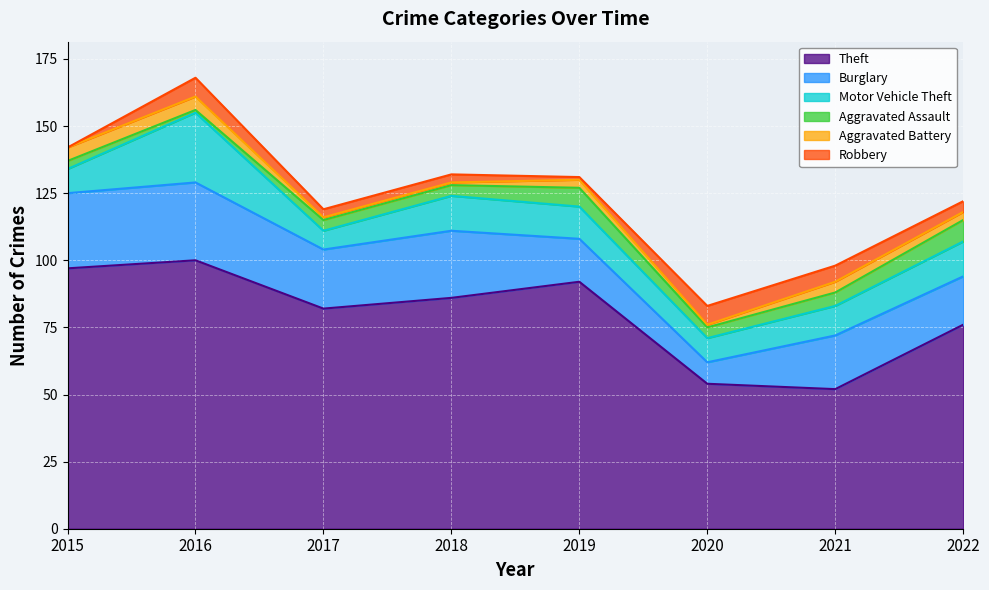

How many Aggravated Assault values are between 4 and 7?

5